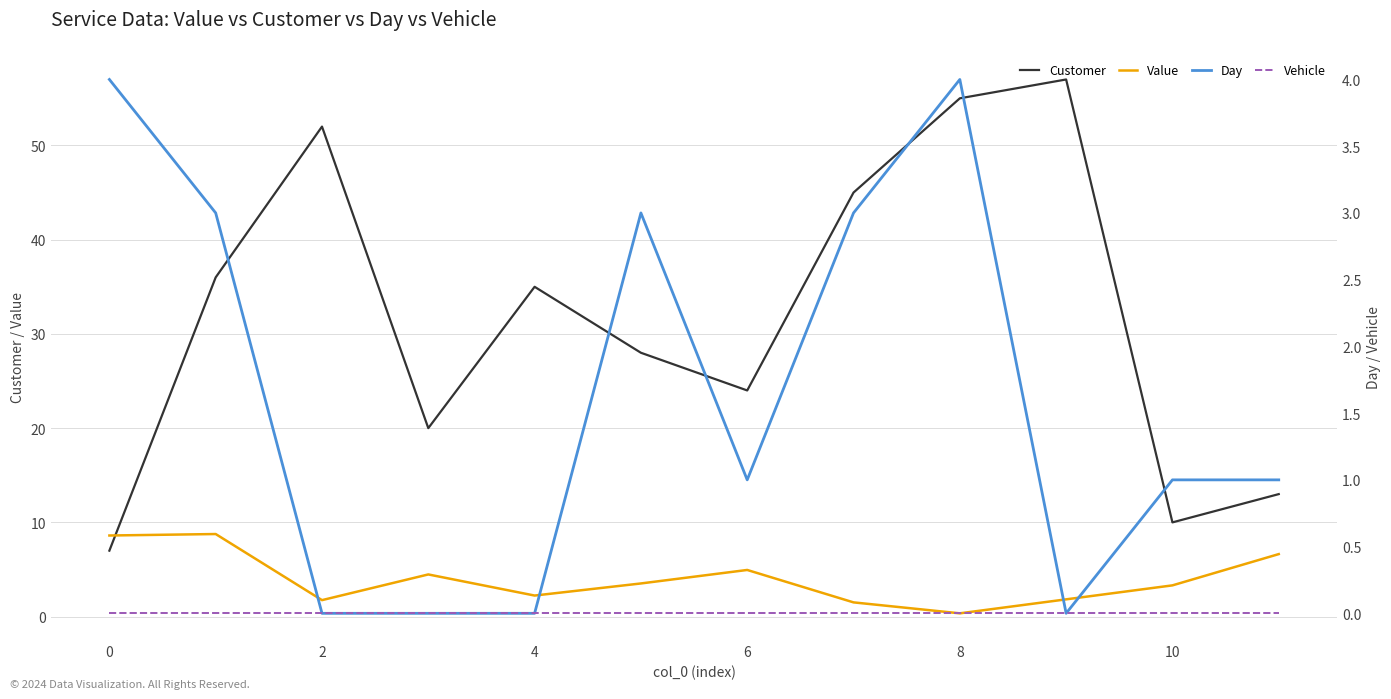

In Day, how many points are higher than both neighbors (excluding endpoints)?

2